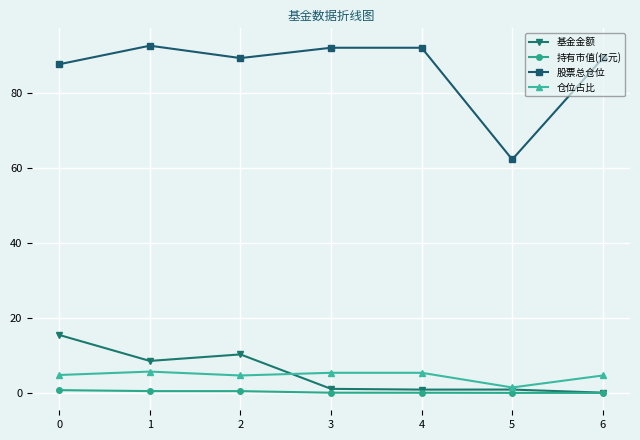

True or false: 股票总仓位 has more than 0 interior local peaks.

True